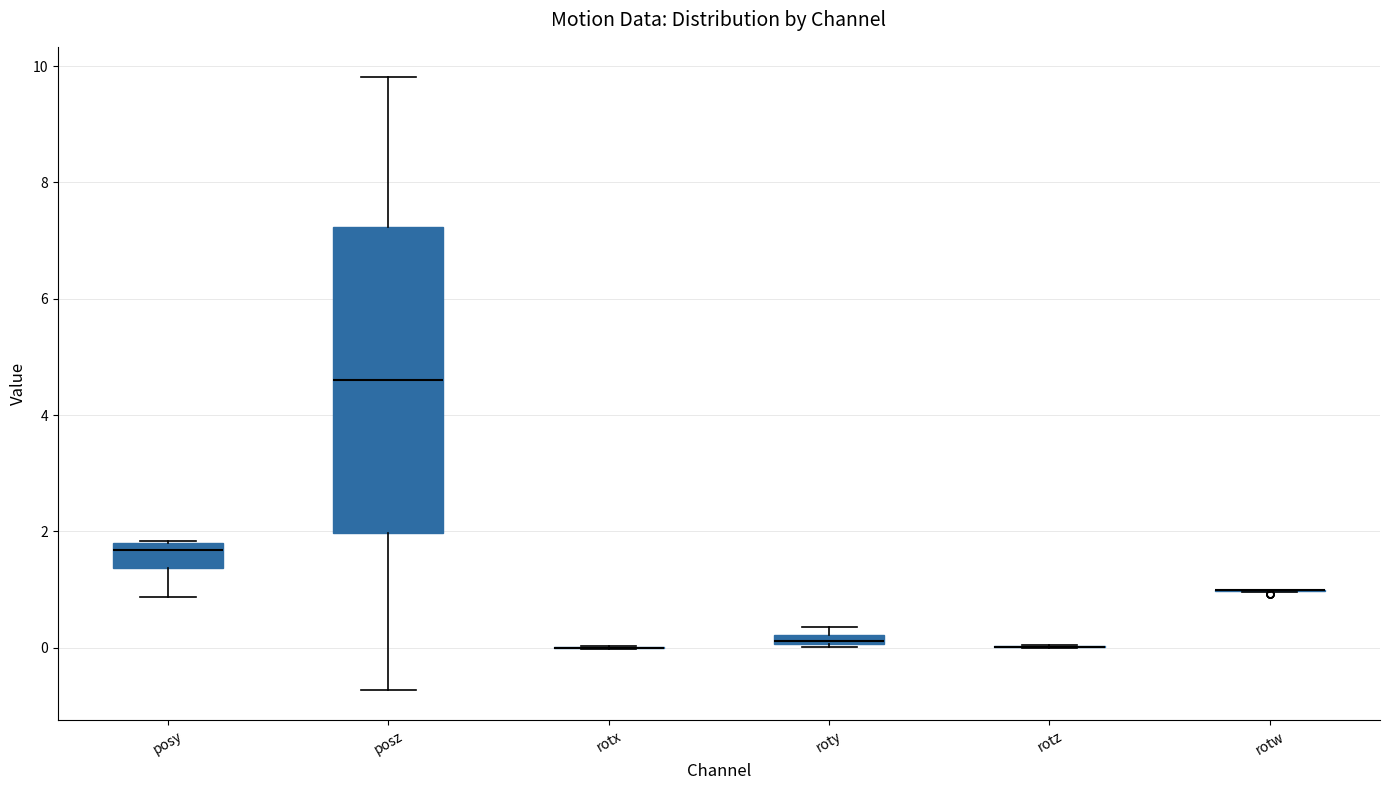

Comparing the boxes themselves (not the whiskers), which one is the tallest?

posz